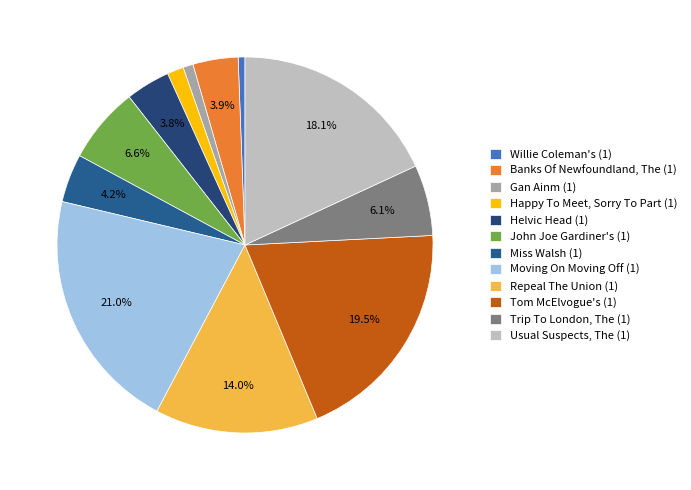

Is there any slice that represents more than half of the pie?

No